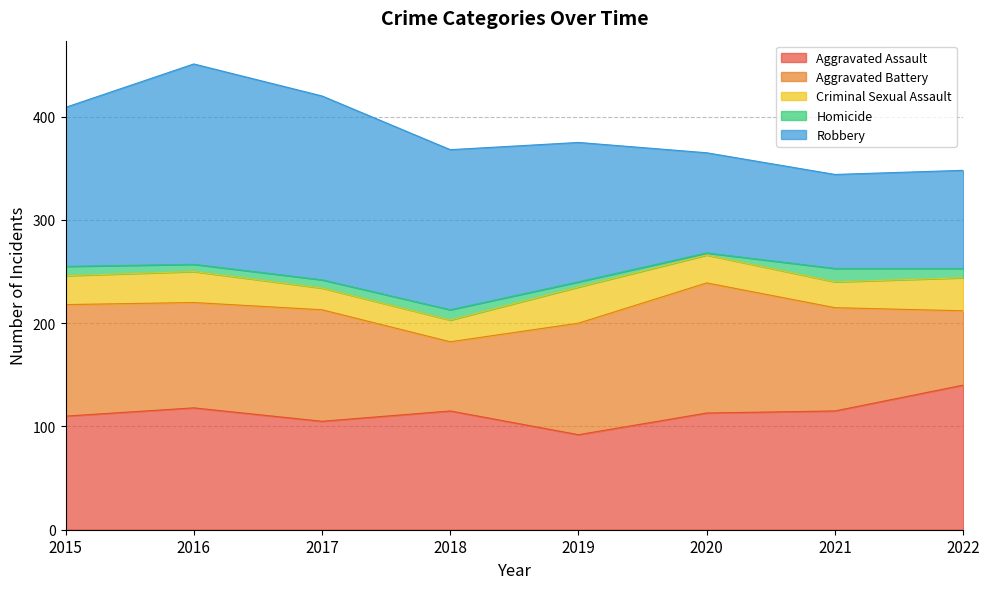

What are all the series names shown in the legend?

Aggravated Assault, Aggravated Battery, Criminal Sexual Assault, Homicide, Robbery